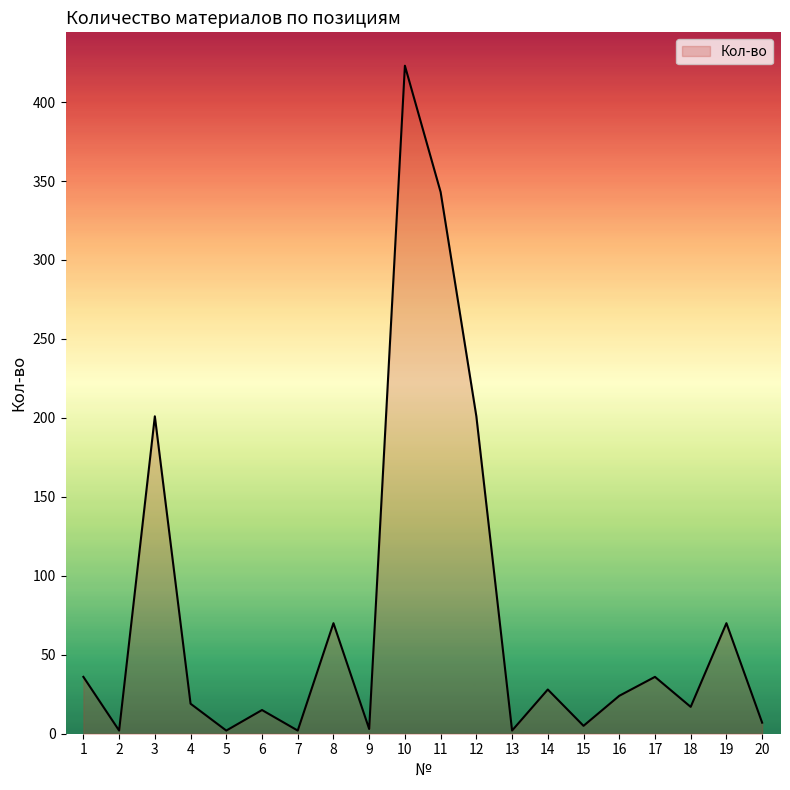

At which category does the chart reach its peak across all series?

10